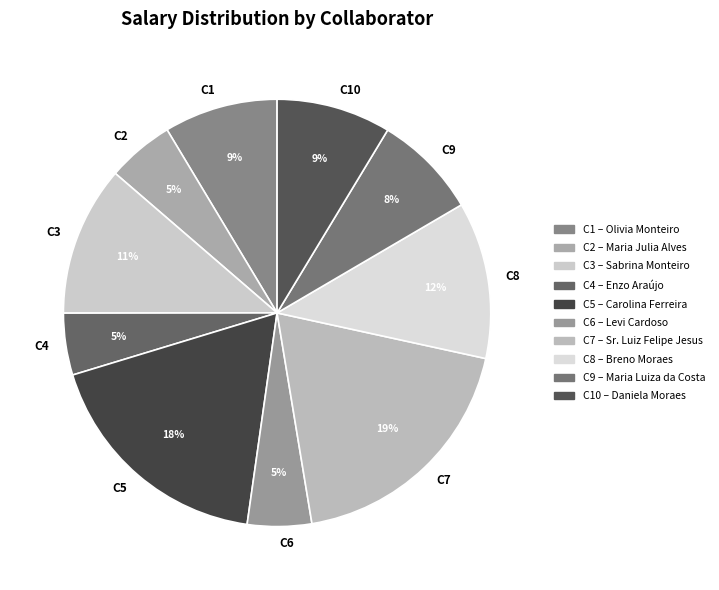

Do C10 and C4 together represent more than half of the pie?

No